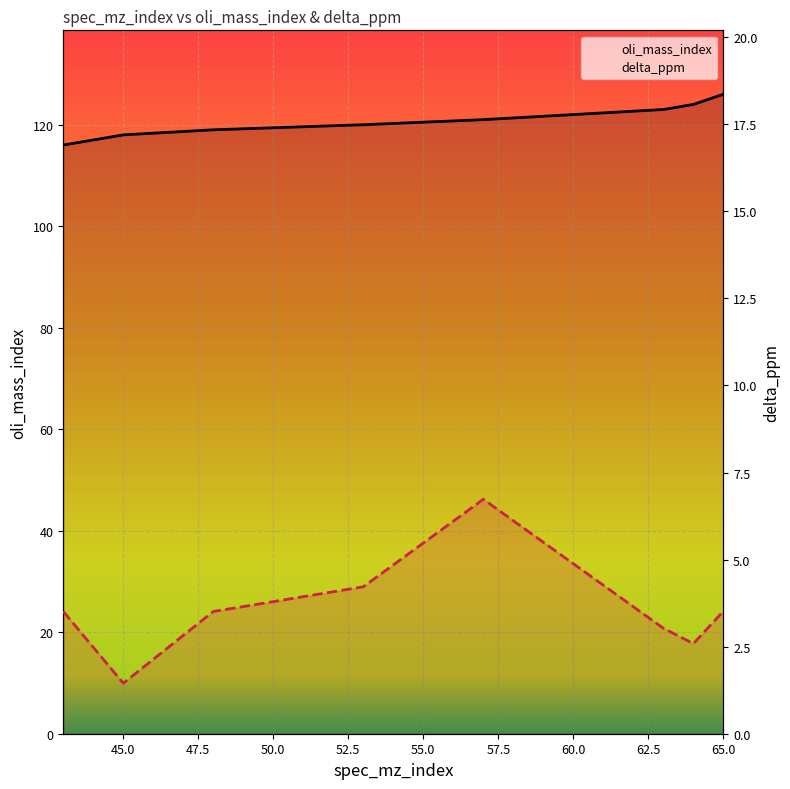

Reading left to right, what are all the values shown in this chart?

oli_mass_index: 116.0	118.0	119.0	120.0	121.0	123.0	124.0	126.0
delta_ppm: 3.5	1.4	3.5	4.2	6.7	3.0	2.6	3.5